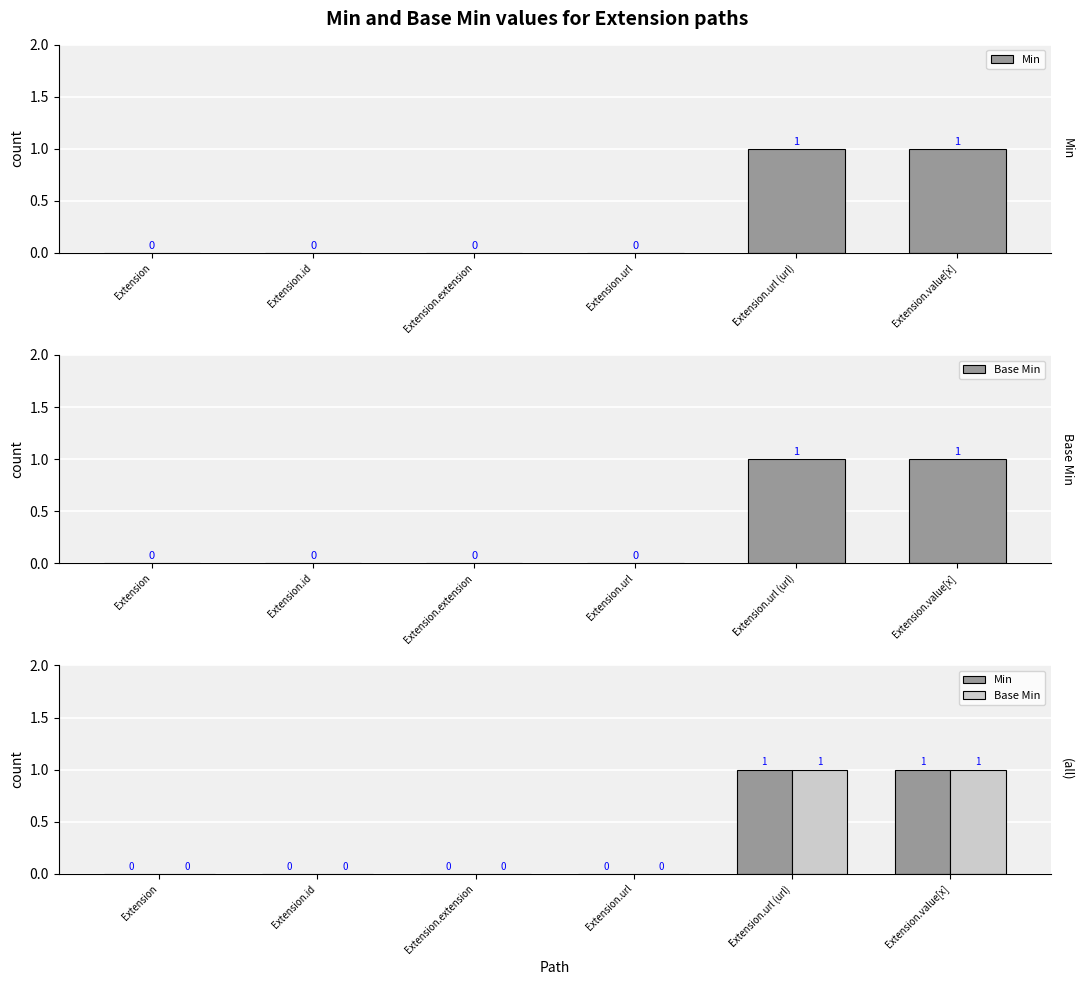

Is it true that Base Min equals -1 at Extension.extension?

False